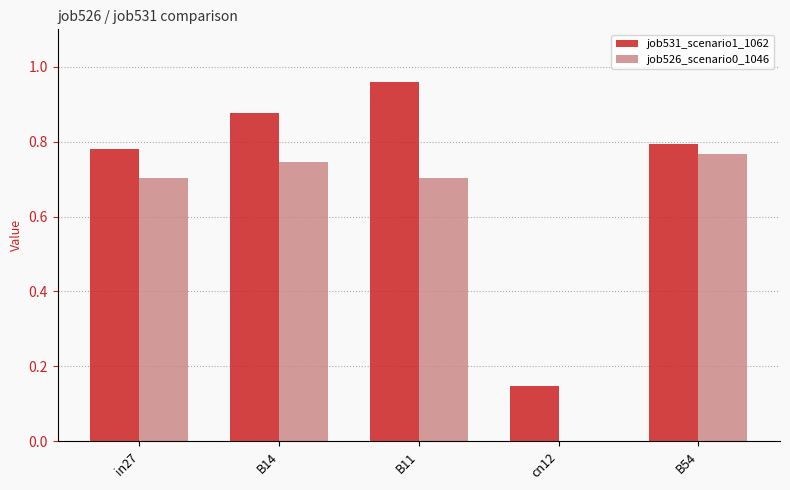

What is the sum of all job531_scenario1_1062 values?

3.6